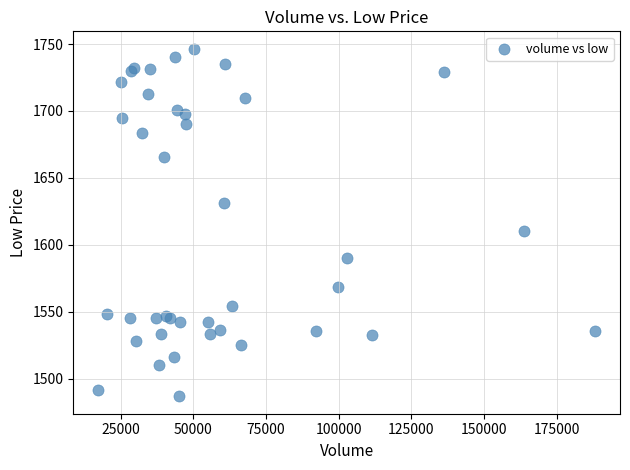

What Y value in the scatter plot is closest to 1616?

1610.0